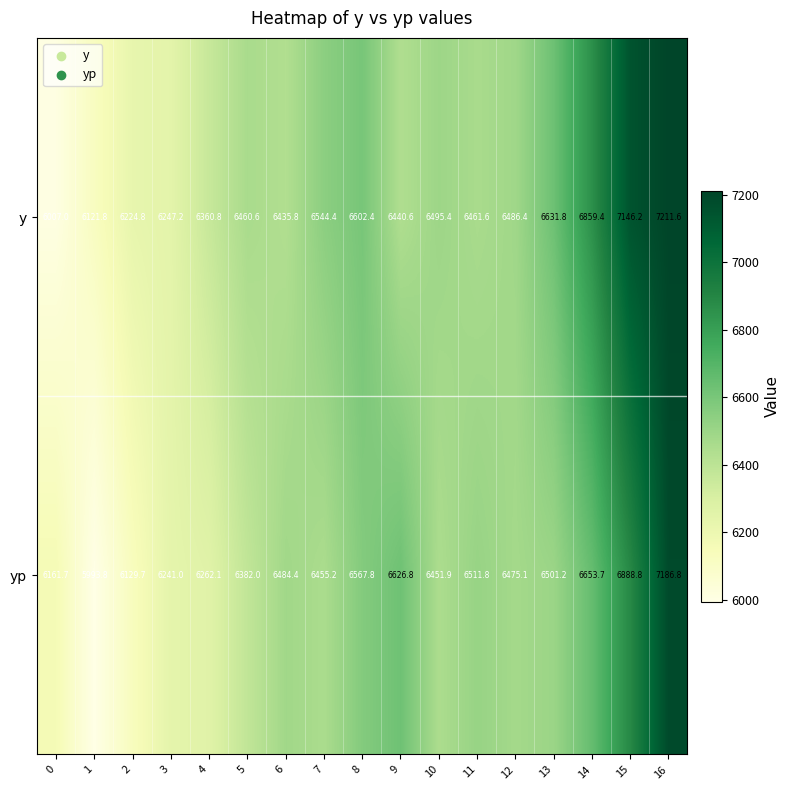

Which series has the largest total across all categories?

y